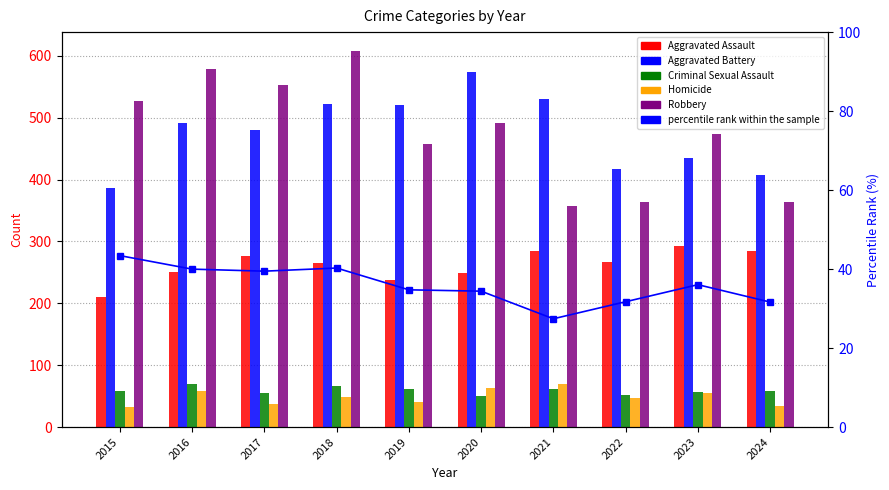

What is the total value across all series at 2023?

1348.1